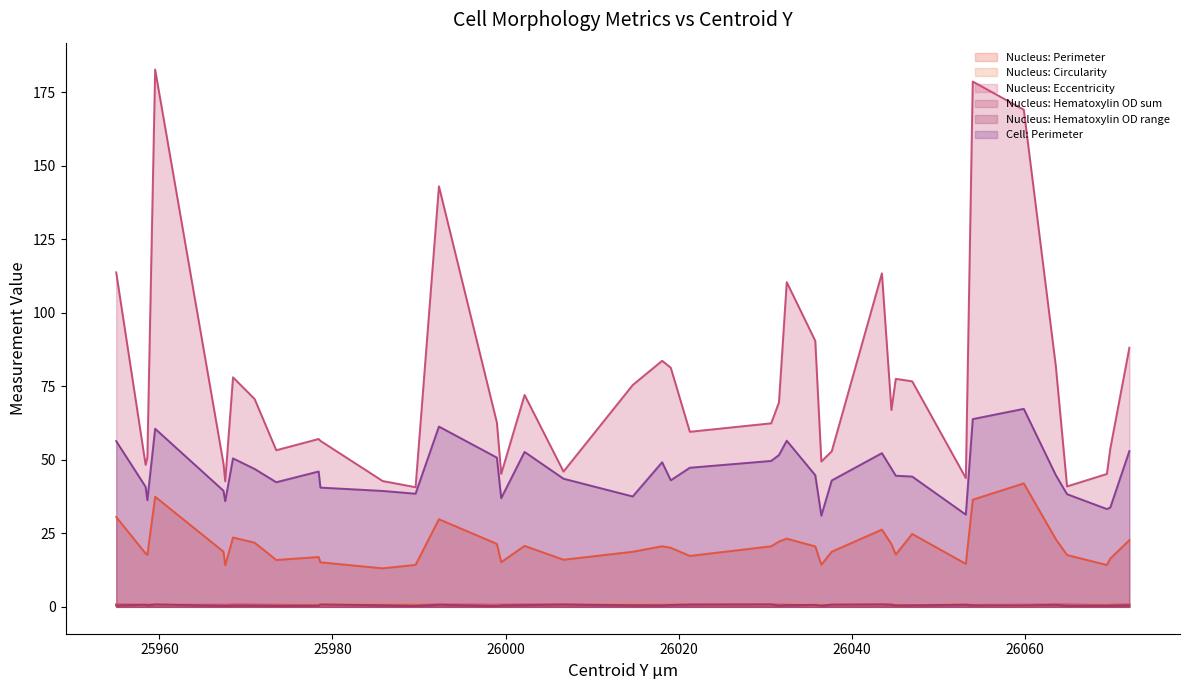

At which category does Nucleus: Perimeter reach its first local peak?

25959.5